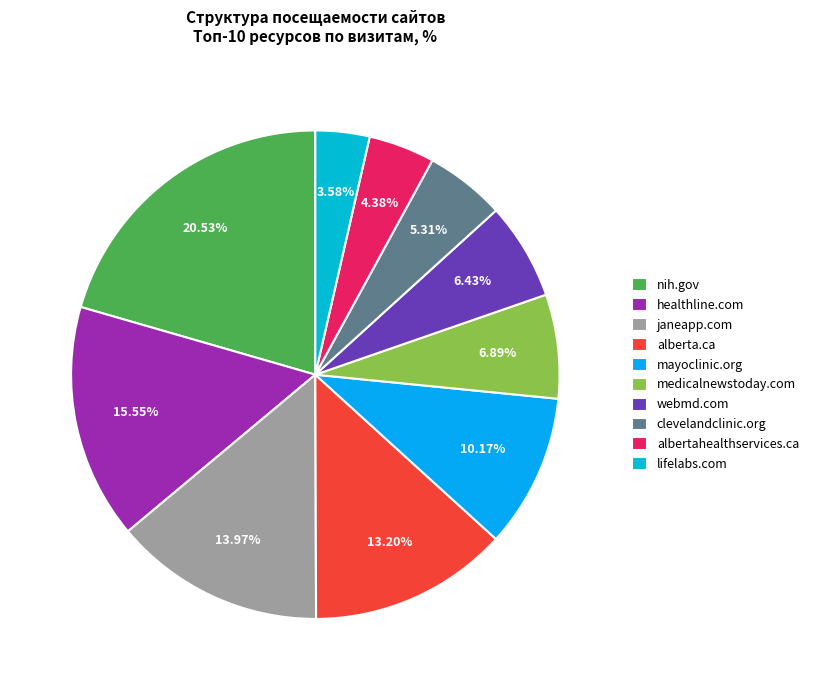

What is the ratio of the value at clevelandclinic.org to the value at janeapp.com?

0.4